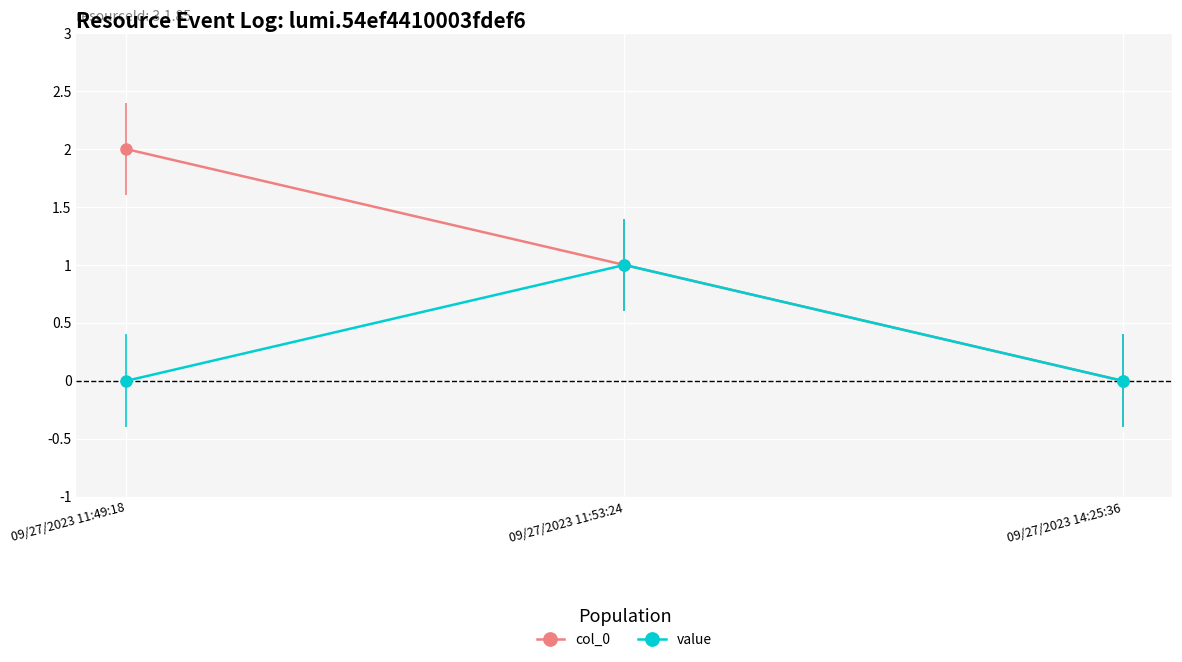

Rank the categories by col_0 value from highest to lowest.

09/27/2023 11:49:18, 09/27/2023 11:53:24, 09/27/2023 14:25:36